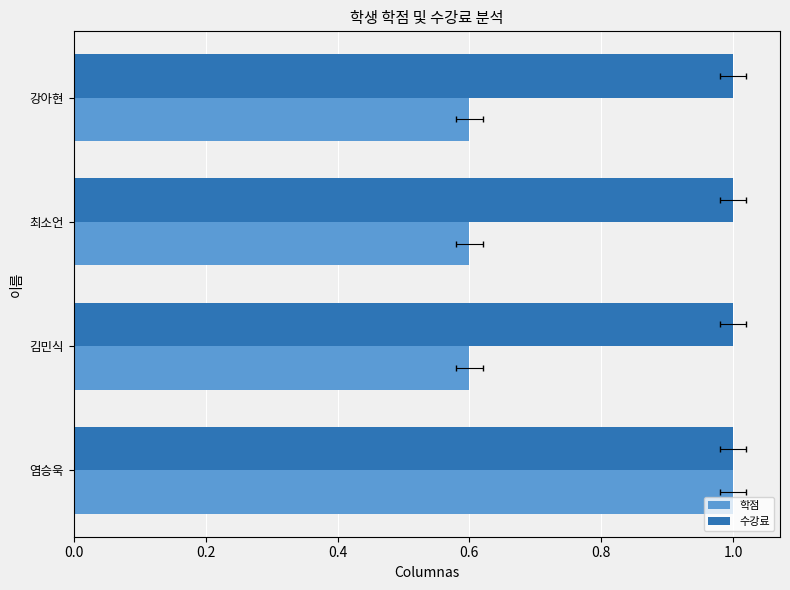

Count the number of categories in the chart.

4